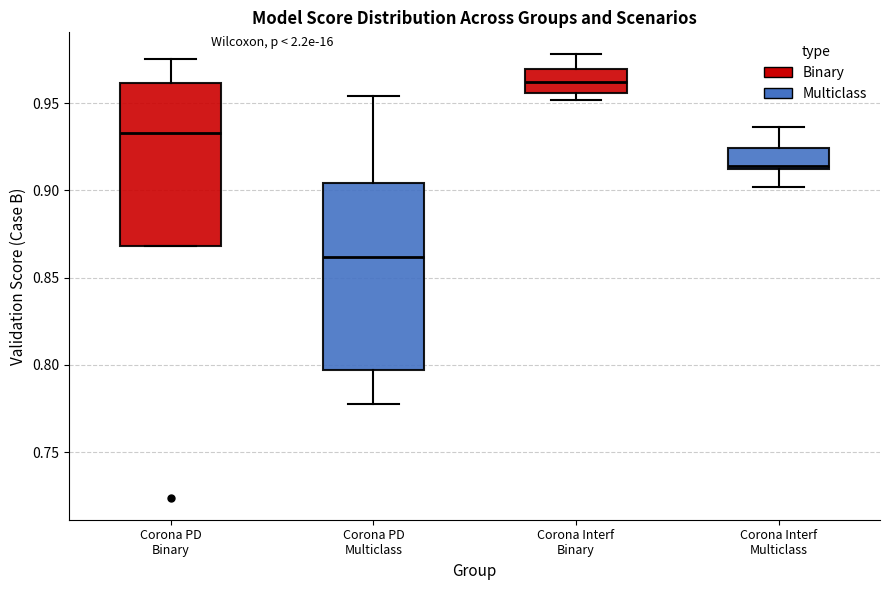

Which box's median line is the lowest?

Corona PD Multiclass